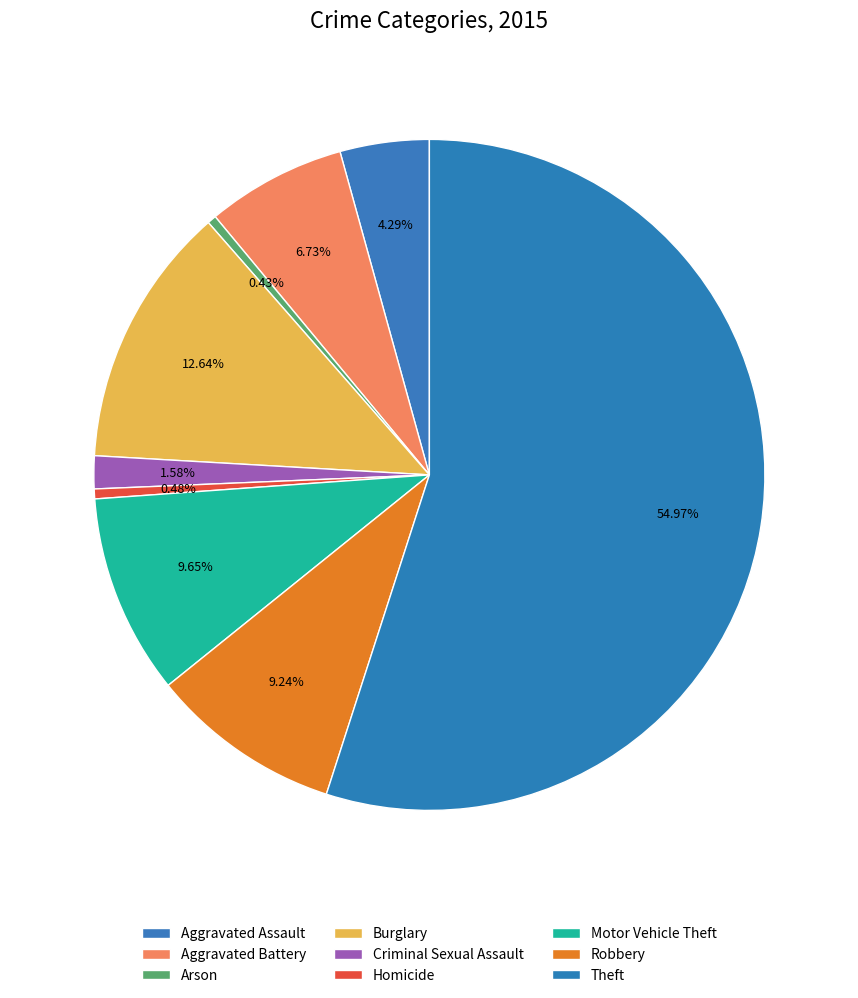

How many segments does this pie chart have?

9